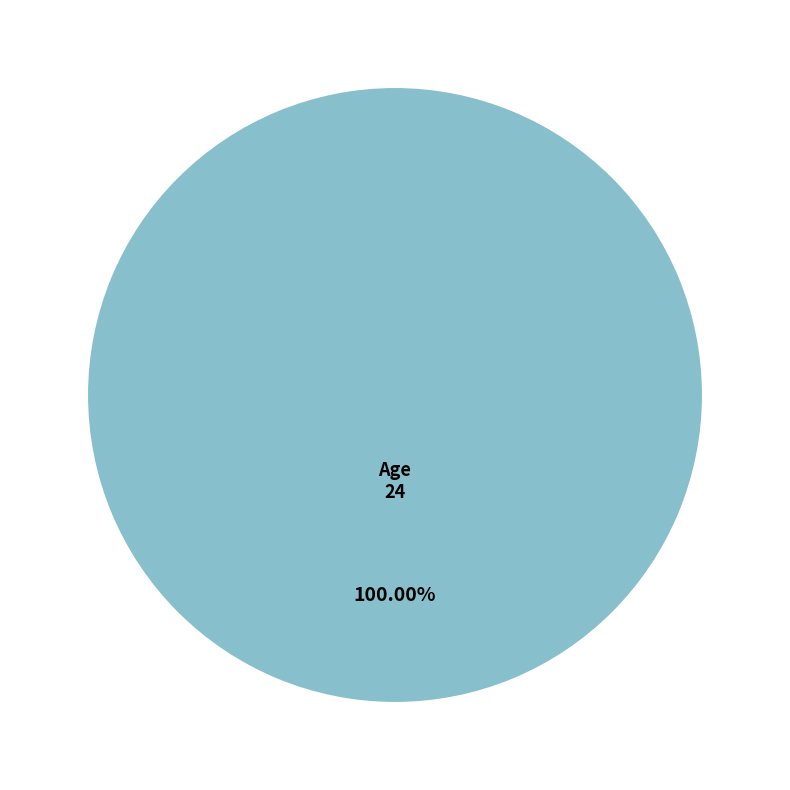

Is there a majority slice in this chart?

Yes